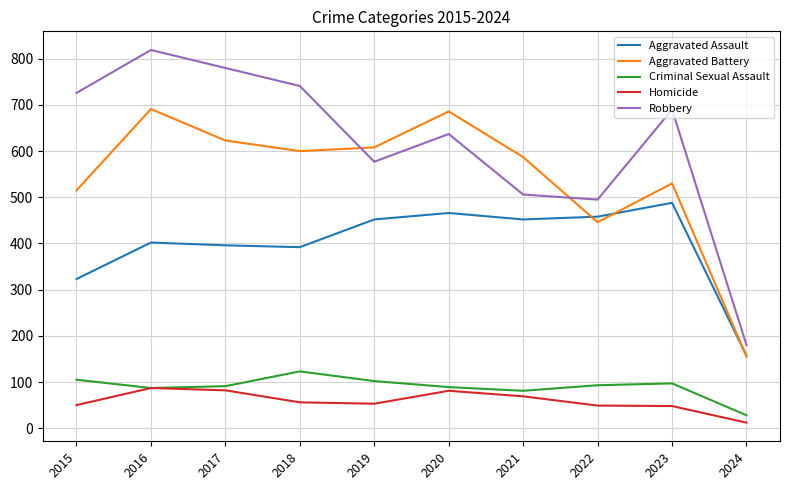

Is it true that Aggravated Battery equals 600 at 2018?

True